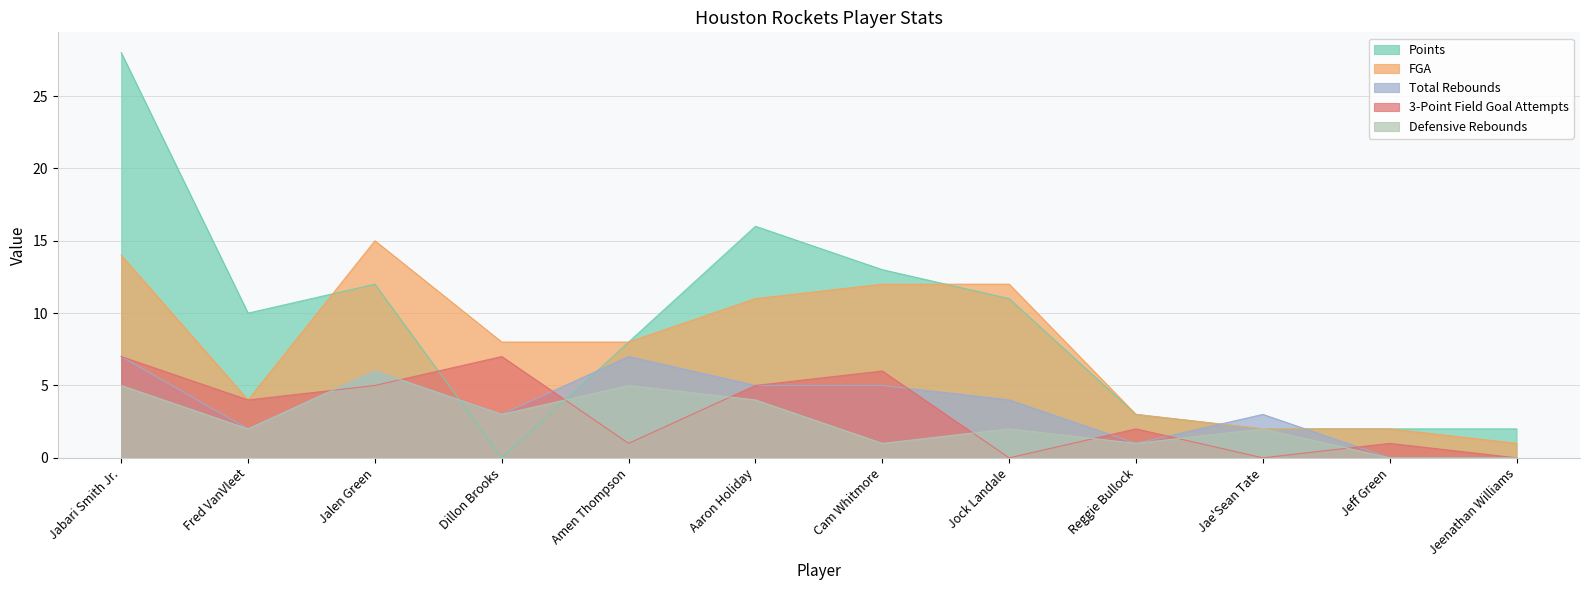

At how many categories does at least one series exceed 1?

12